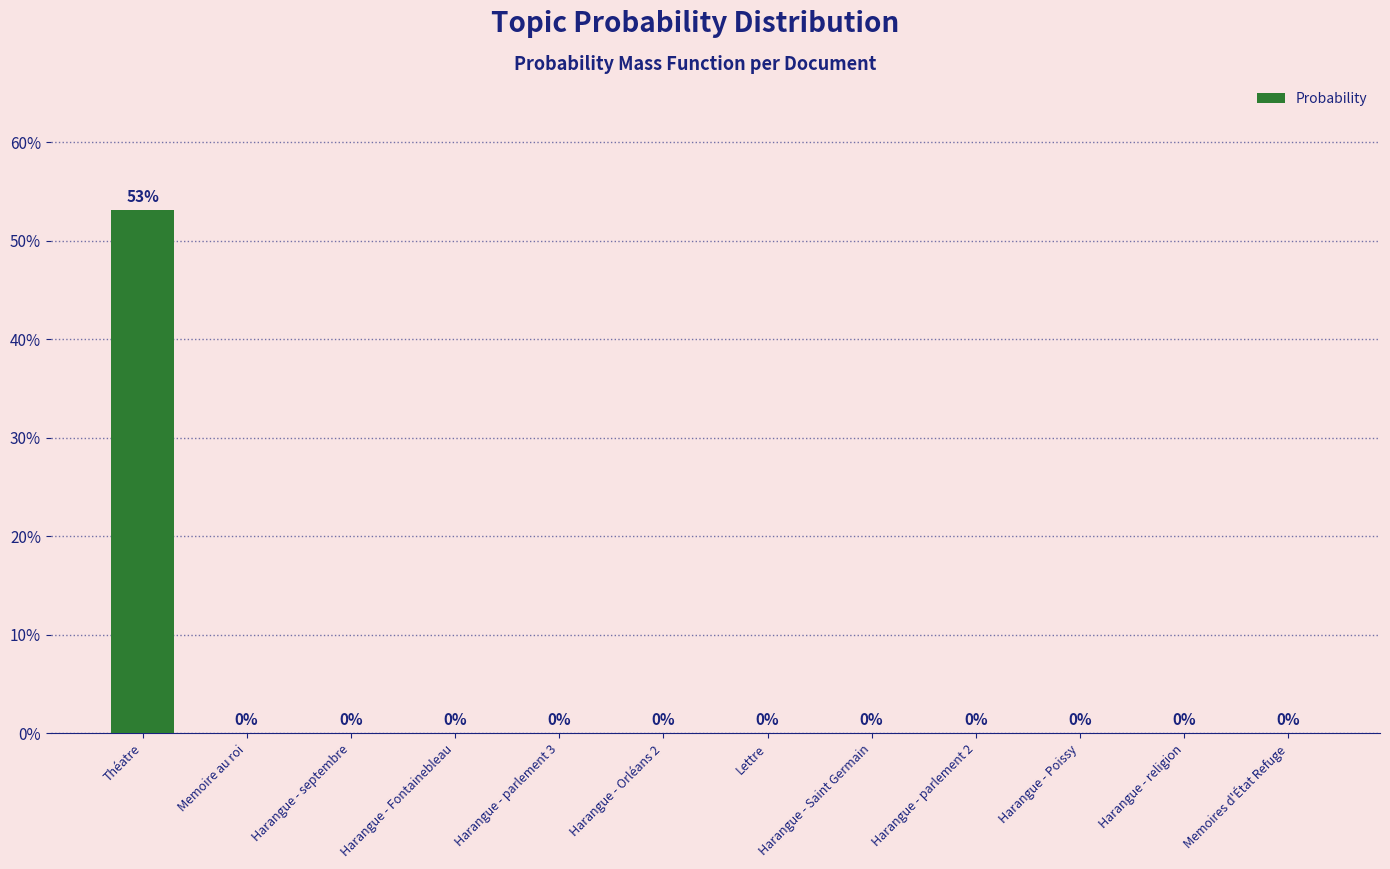

Which label corresponds to the largest value in the chart?

Théatre